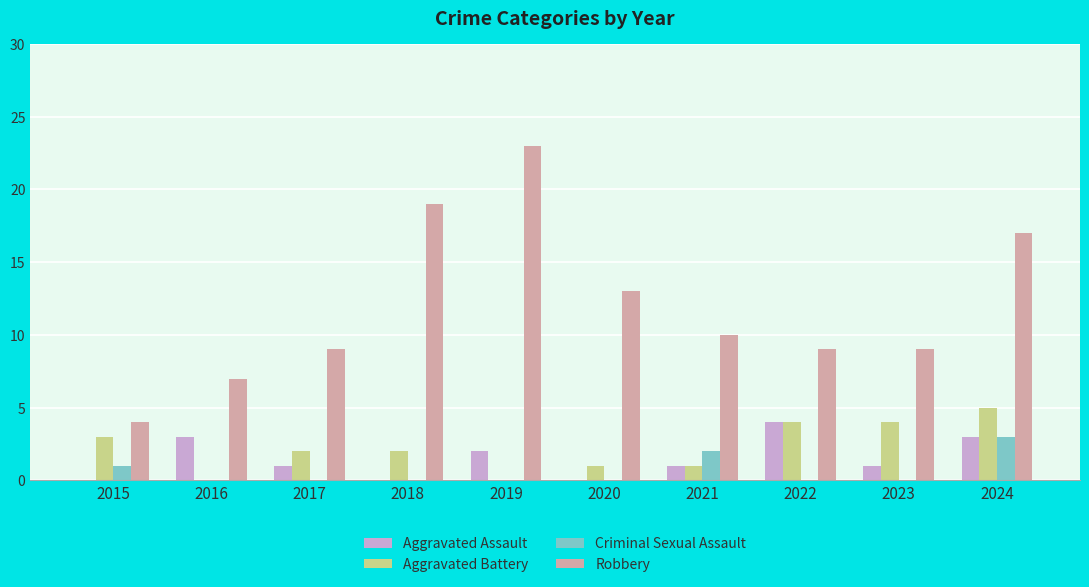

At which label is Robbery closest to 13?

2020